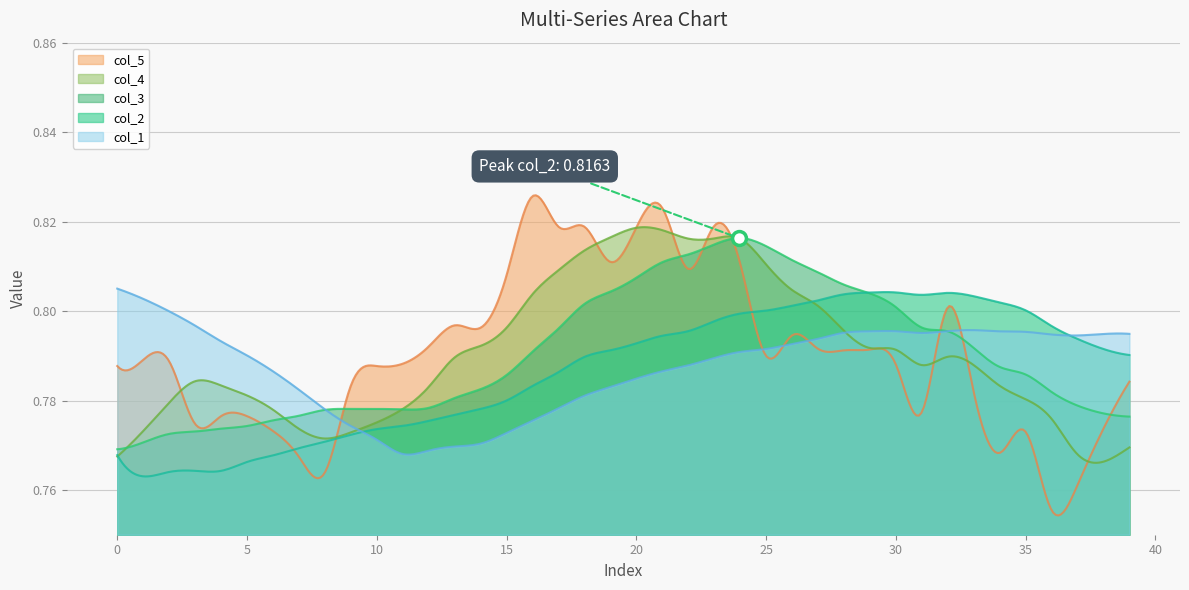

Which series has the widest spread of values?

col_5